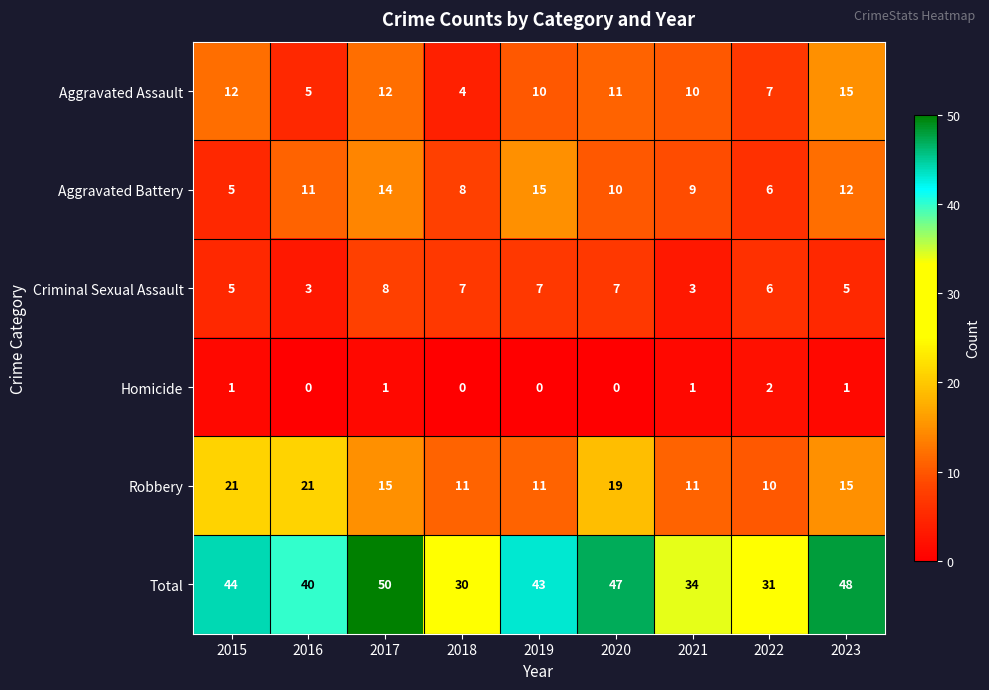

Between 2018 and 2023, which series saw the biggest shift?

Total